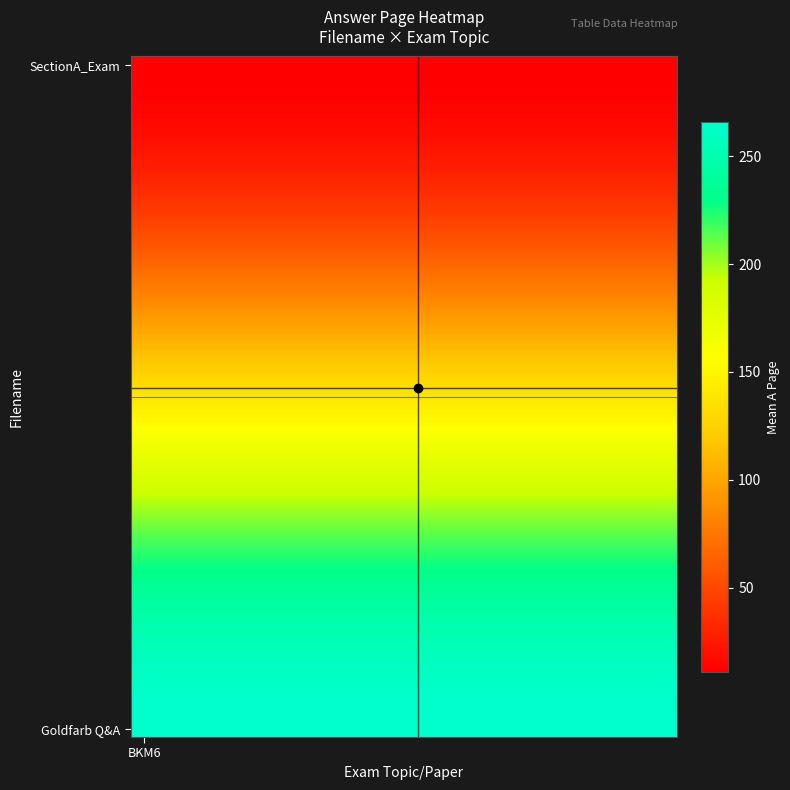

At which category is the sum across all series the highest?

BKM6